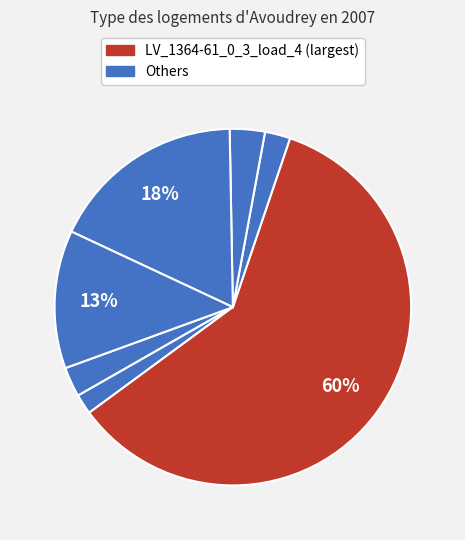

Count the number of slices in the pie.

7